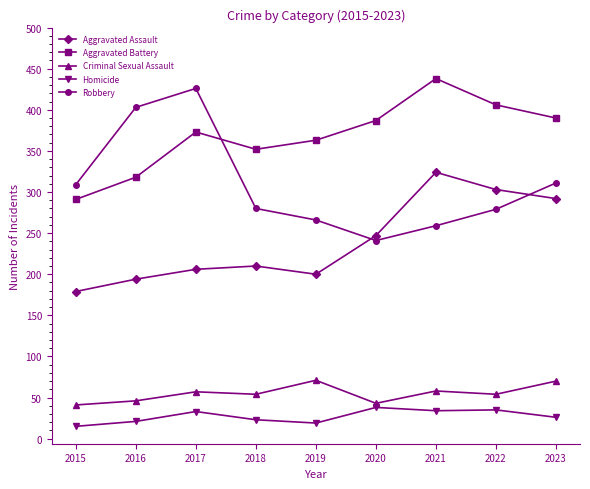

Which category has the highest value in the Robbery series?

2017